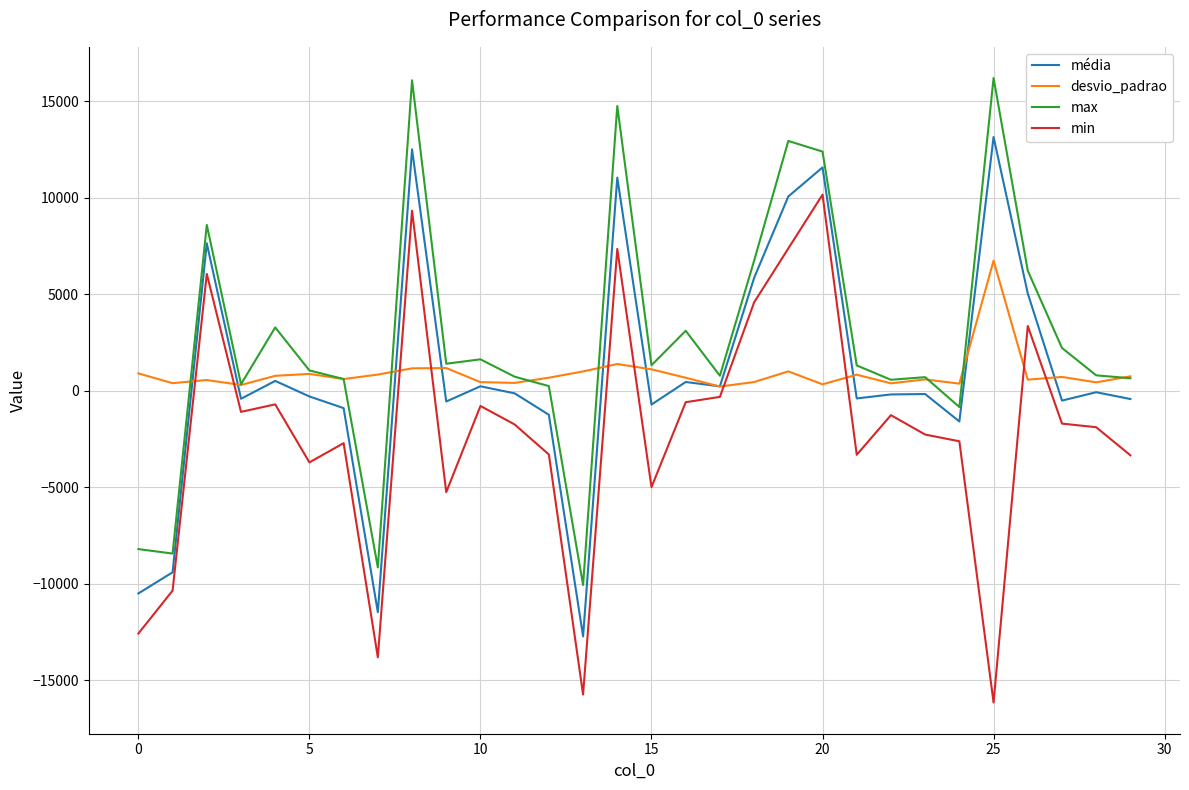

What are all the series names shown in the legend?

média, desvio_padrao, max, min